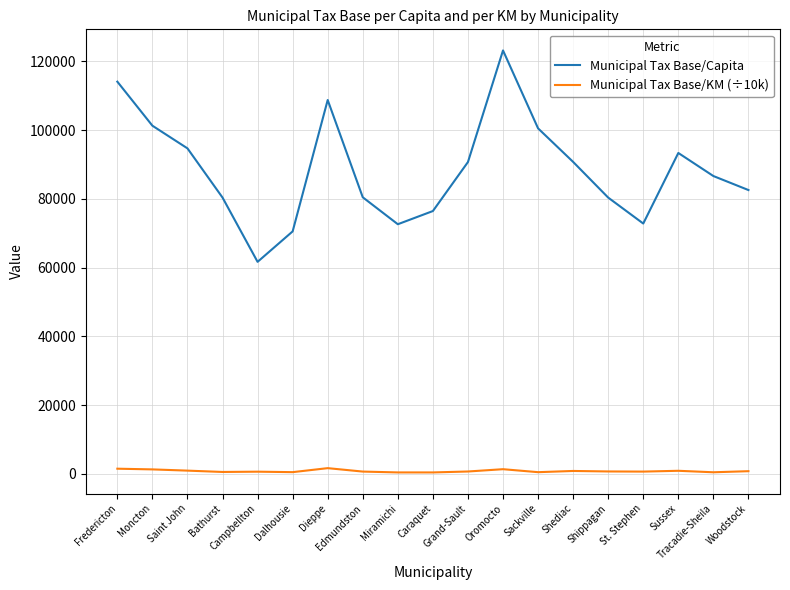

Where does the Municipal Tax Base/Capita series first go above 86619?

Fredericton